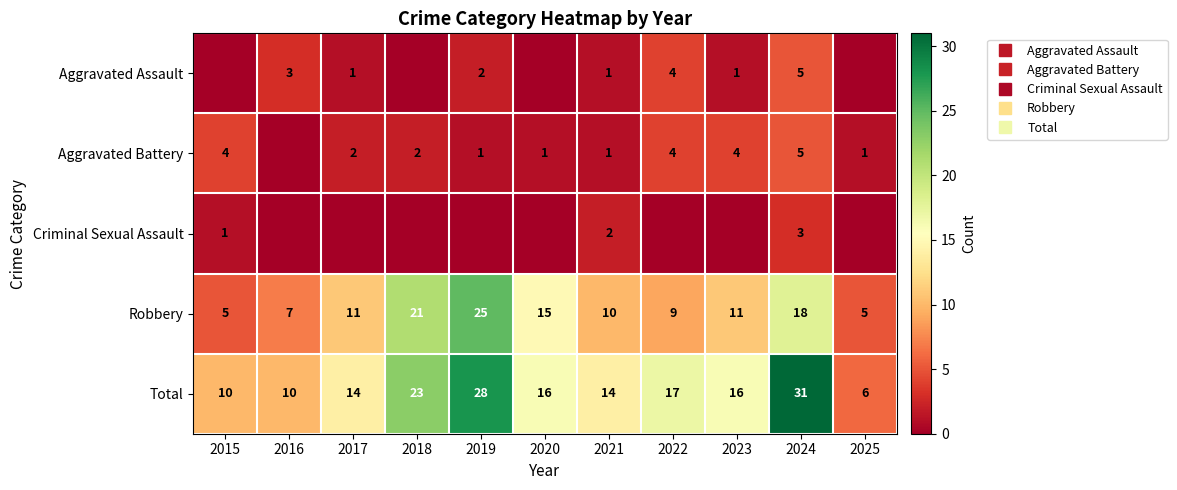

At how many categories does at least one series exceed 3?

11